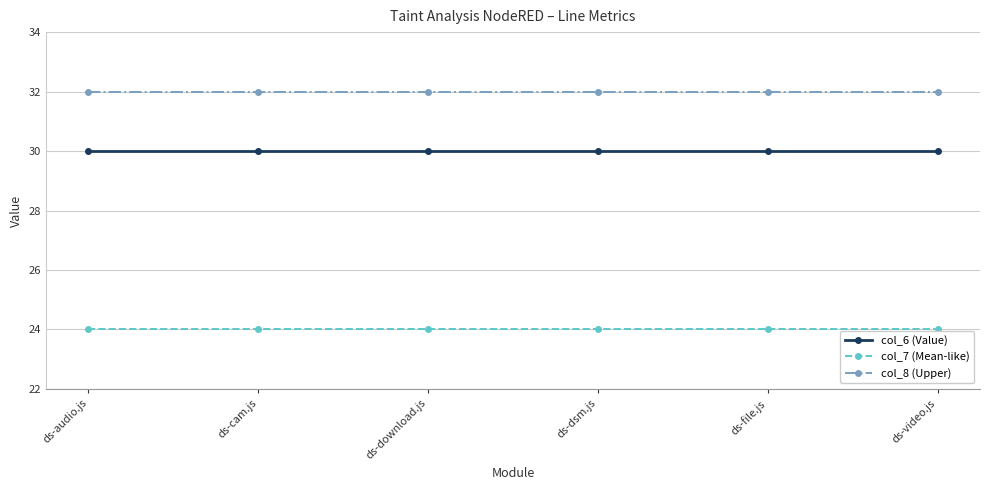

What is the spread (max minus min) of values at ds-download.js?

8